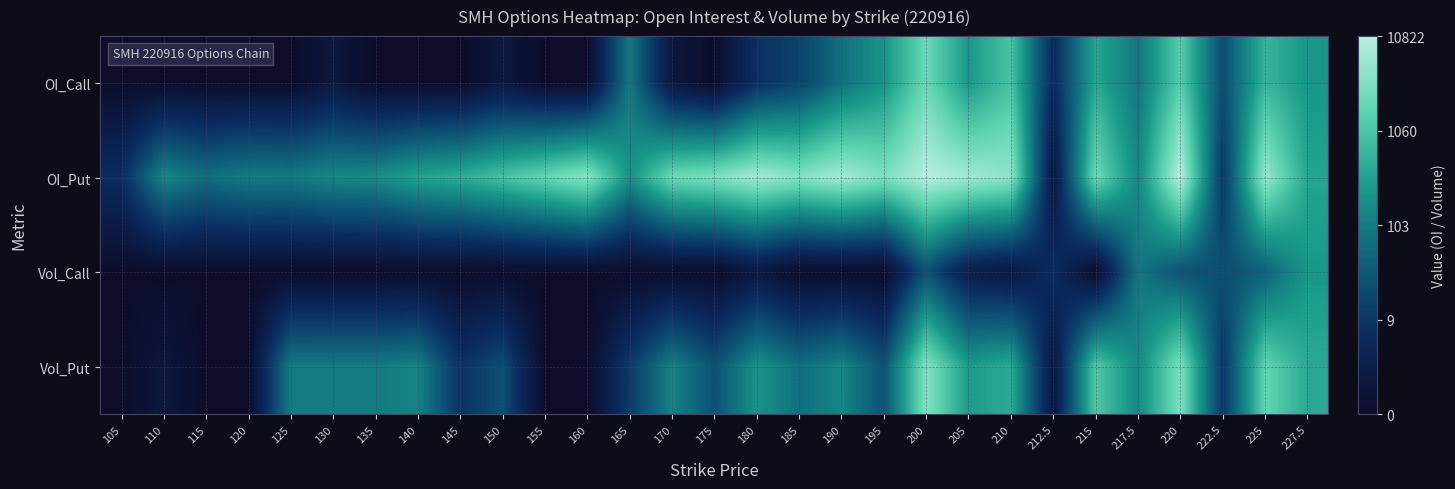

At how many categories does at least one series exceed 3?

27